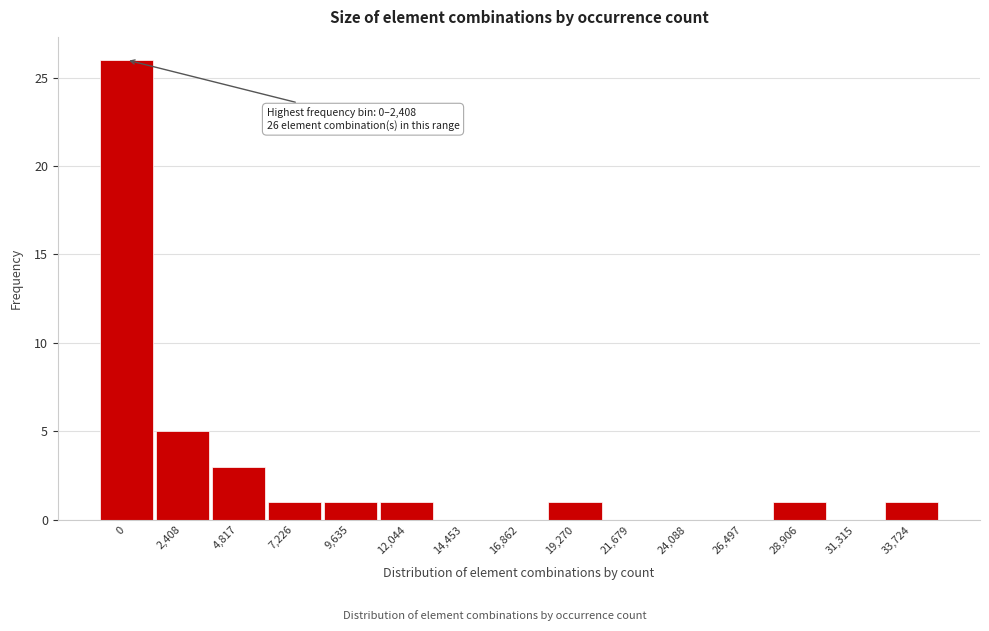

Reading right to left, list all the values displayed in this chart.

33,724=1	31,315=0	28,906=1	26,497=0	24,088=0	21,679=0	19,270=1	16,862=0	14,453=0	12,044=1	9,635=1	7,226=1	4,817=3	2,408=5	0=26